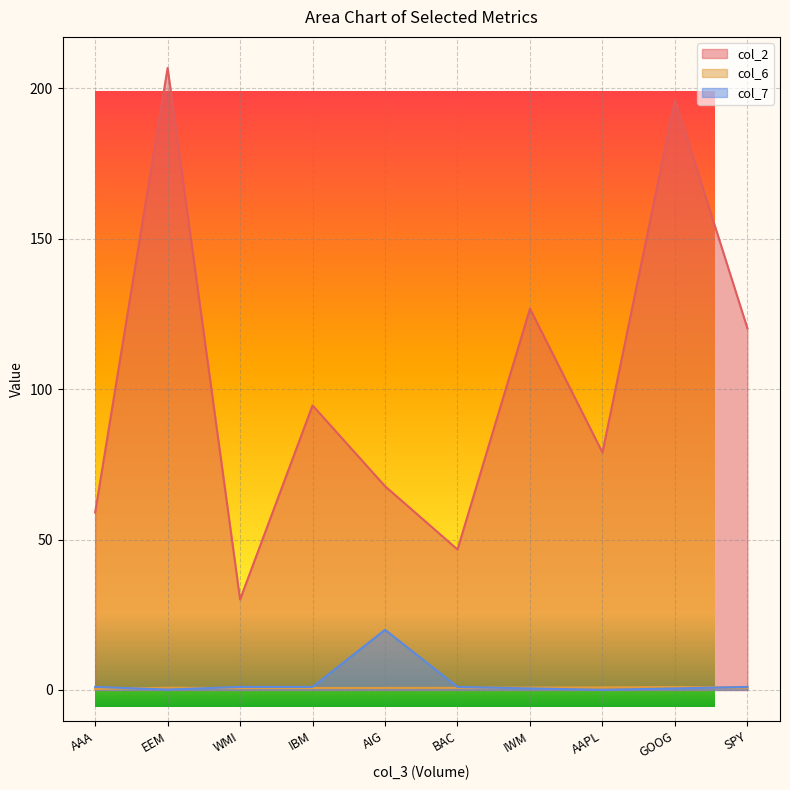

What is the approximate value of col_2 at AAA?

59.0